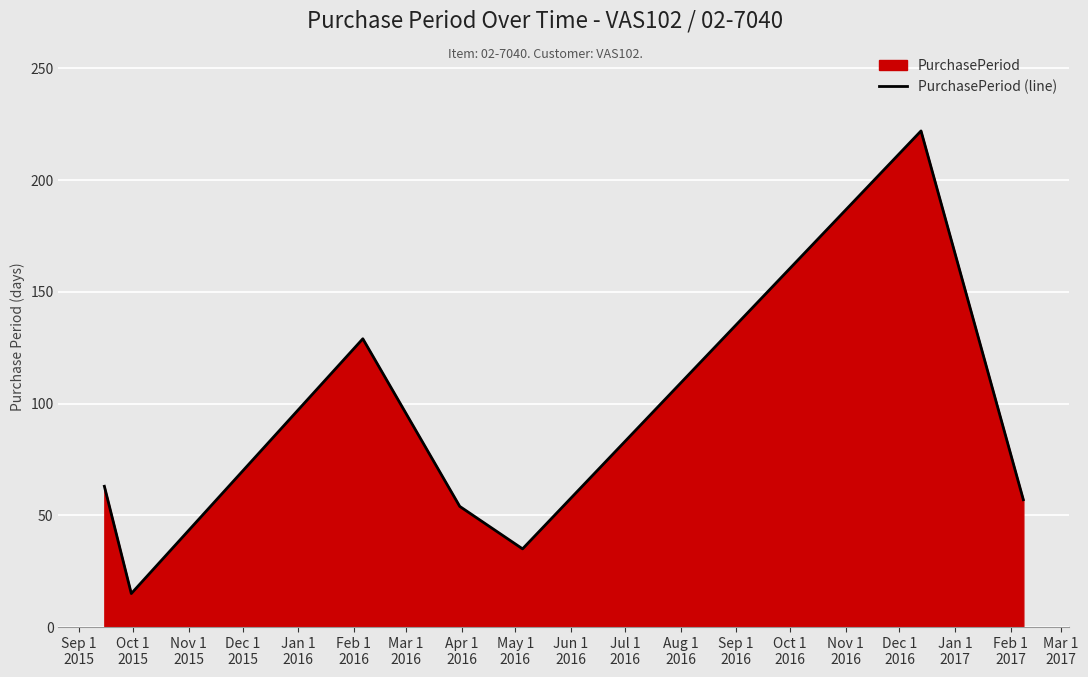

True or false: the data has more than 0 interior local peaks.

True